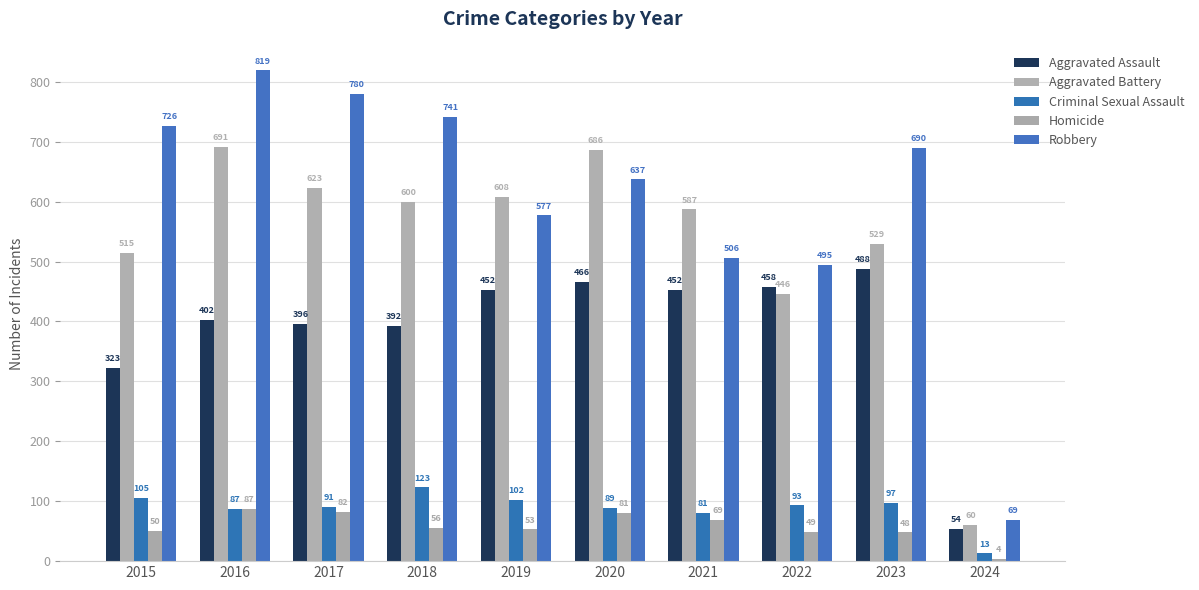

What is the approximate value of Robbery at 2018, to the nearest 10?

740